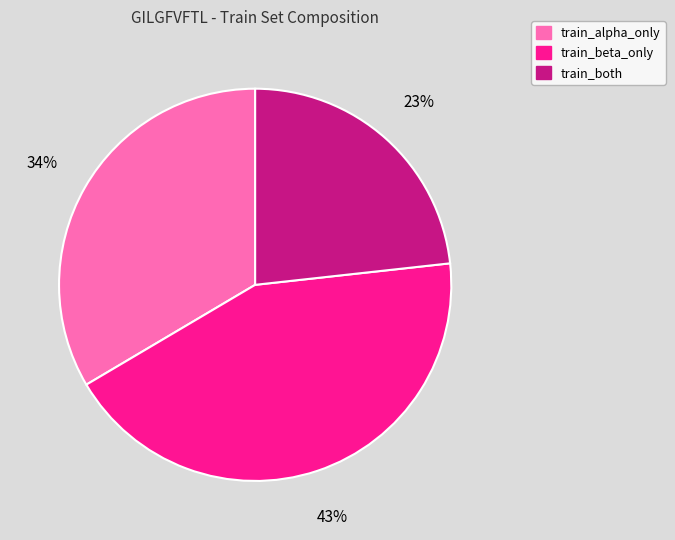

How many slices are in this pie chart?

3